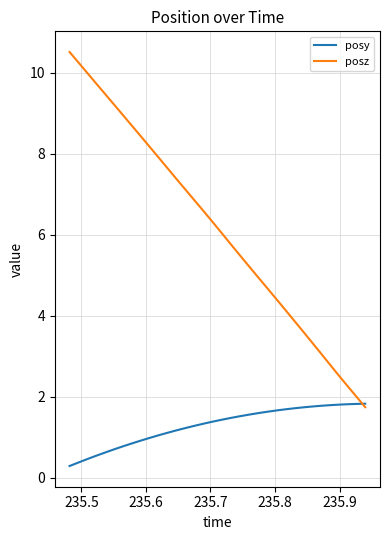

What is the smallest value displayed?

0.3